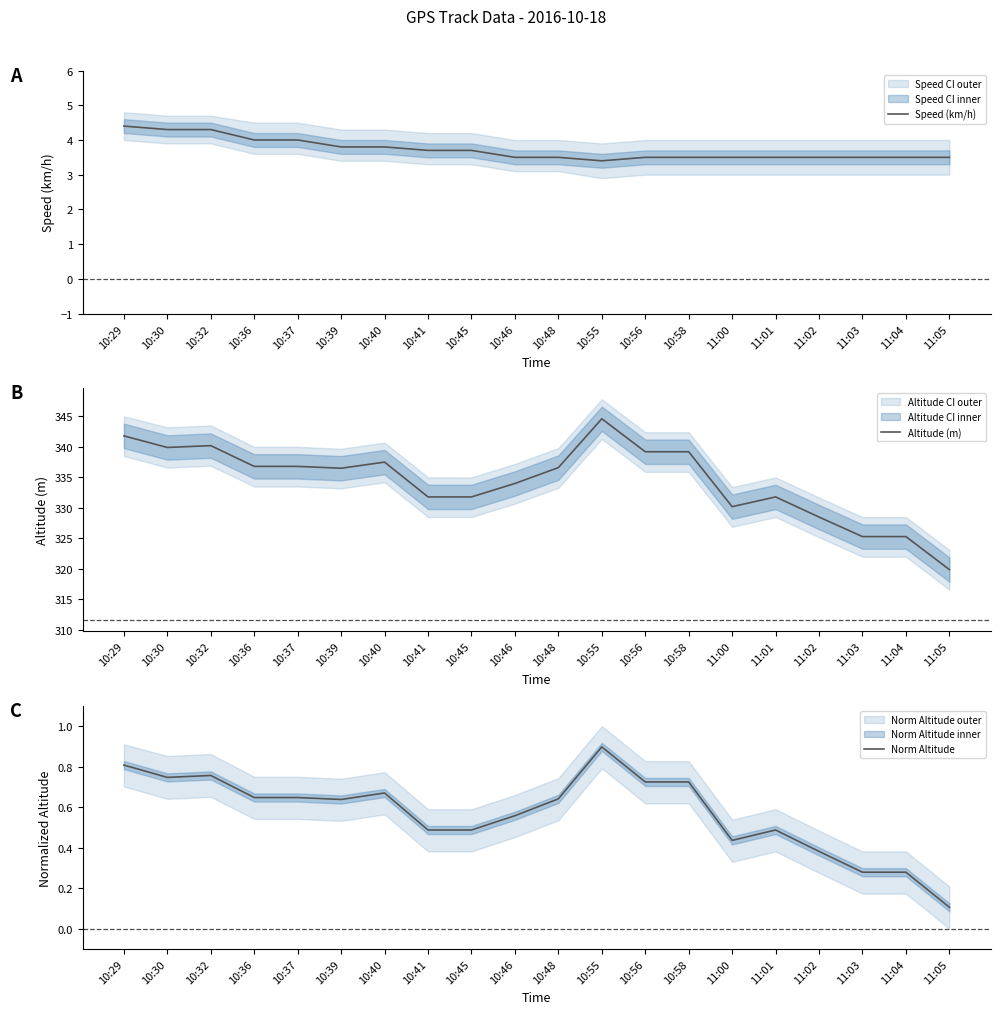

True or false: Speed (km/h) and Norm Altitude intersect in this chart.

False